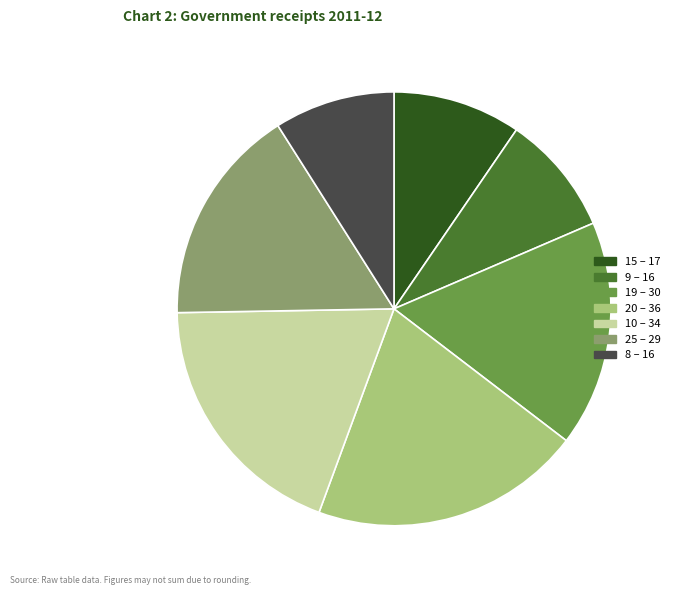

Does 19 account for over 50% of the chart?

No